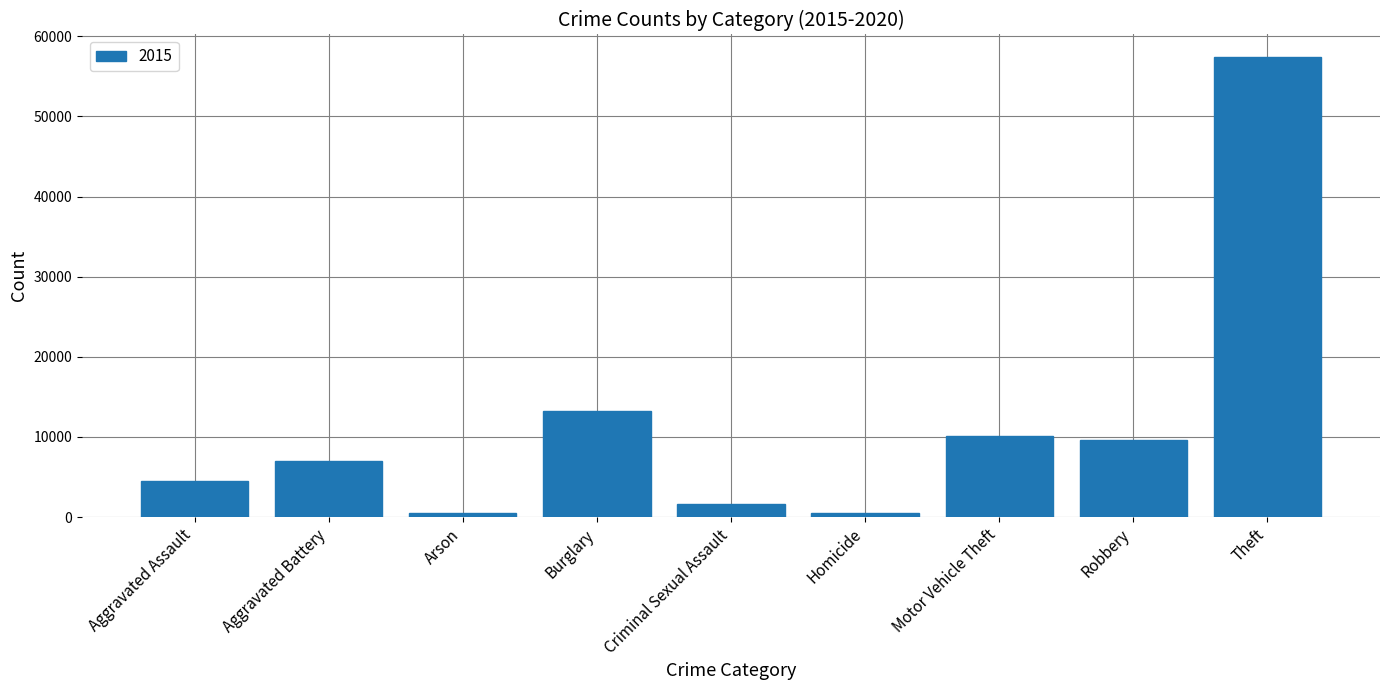

How many bars are there in total?

9